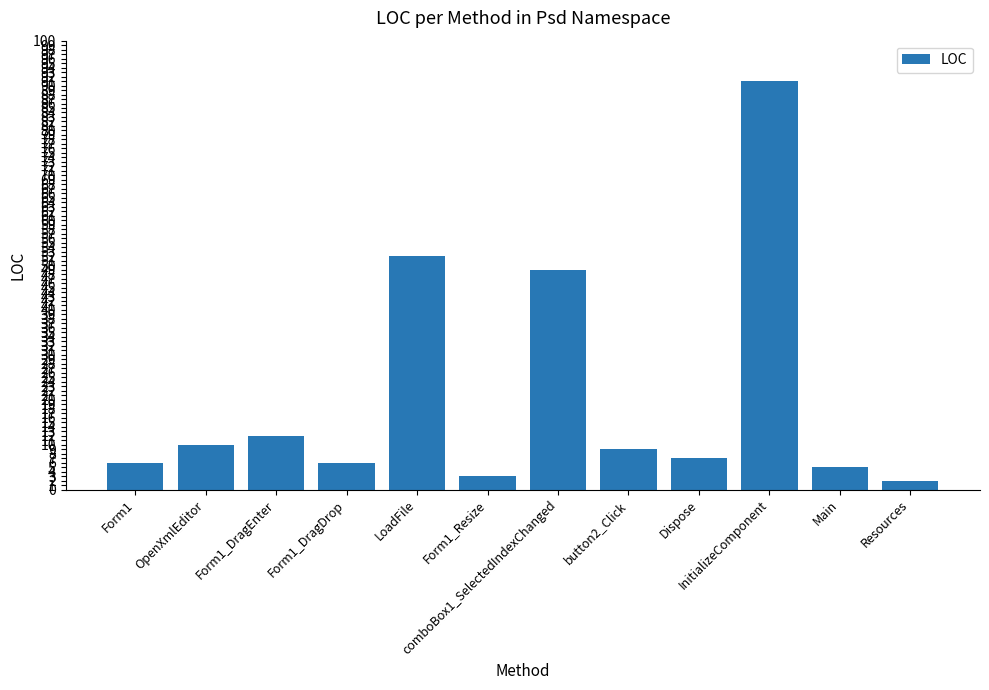

Which category has the lowest value across all series?

Resources